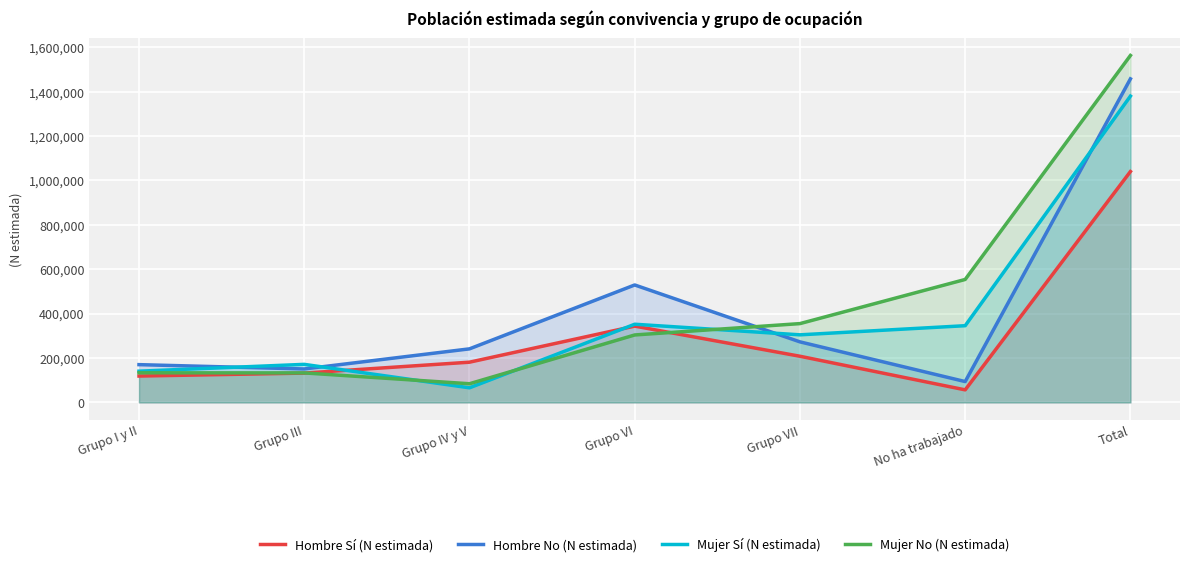

How many lines are shown in the chart?

4